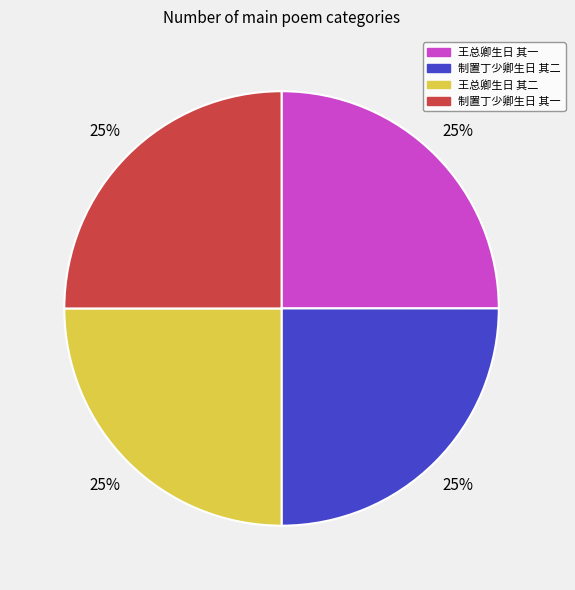

Is there a majority slice in this chart?

No